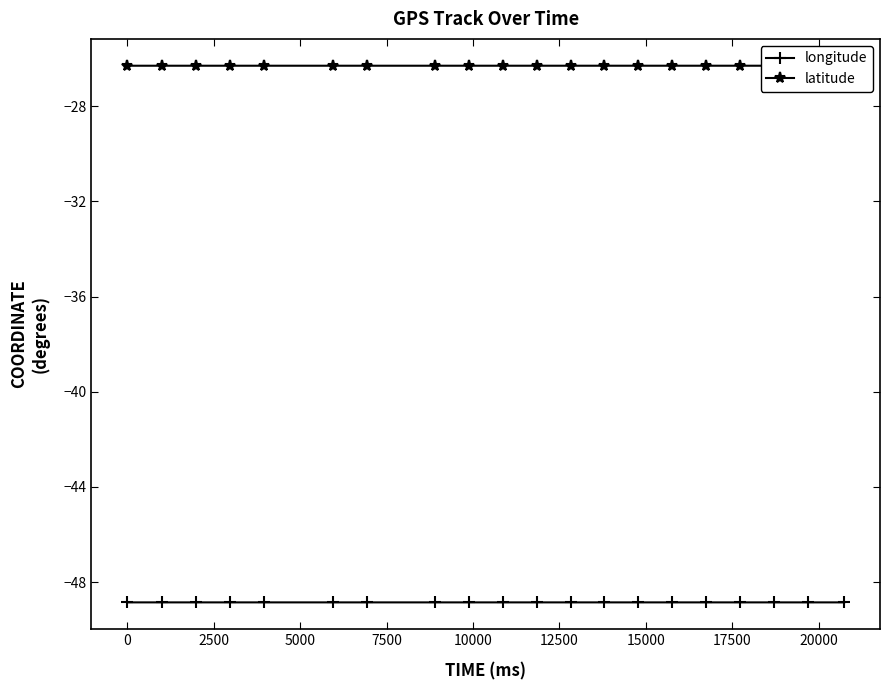

True or false: longitude and latitude intersect in this chart.

False